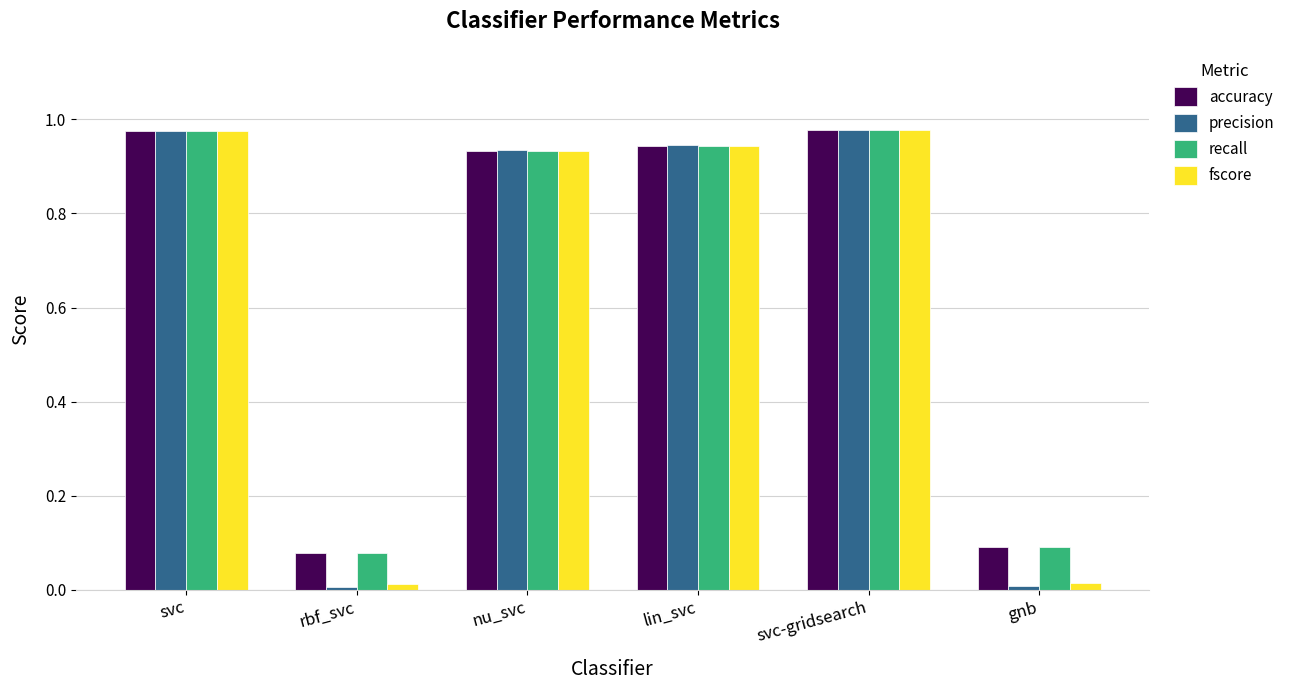

What is the sum of all recall values?

4.0